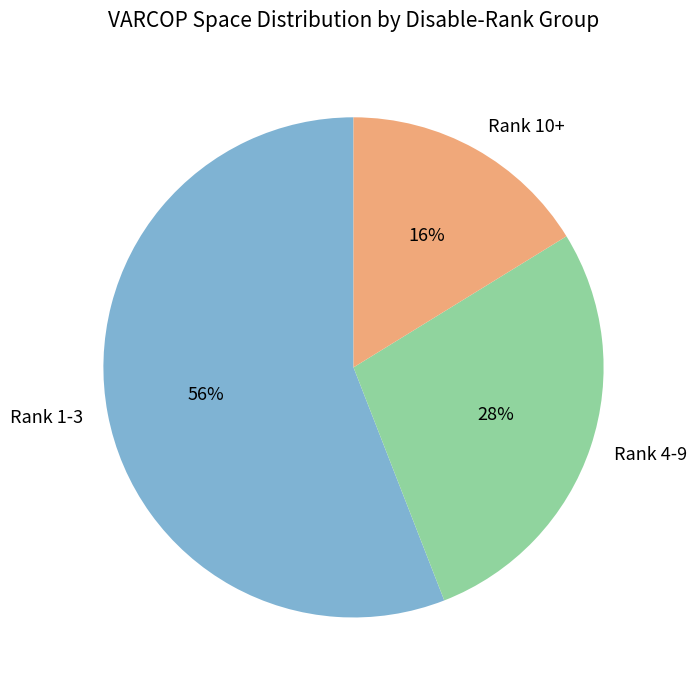

Is there any slice that represents more than half of the pie?

Yes